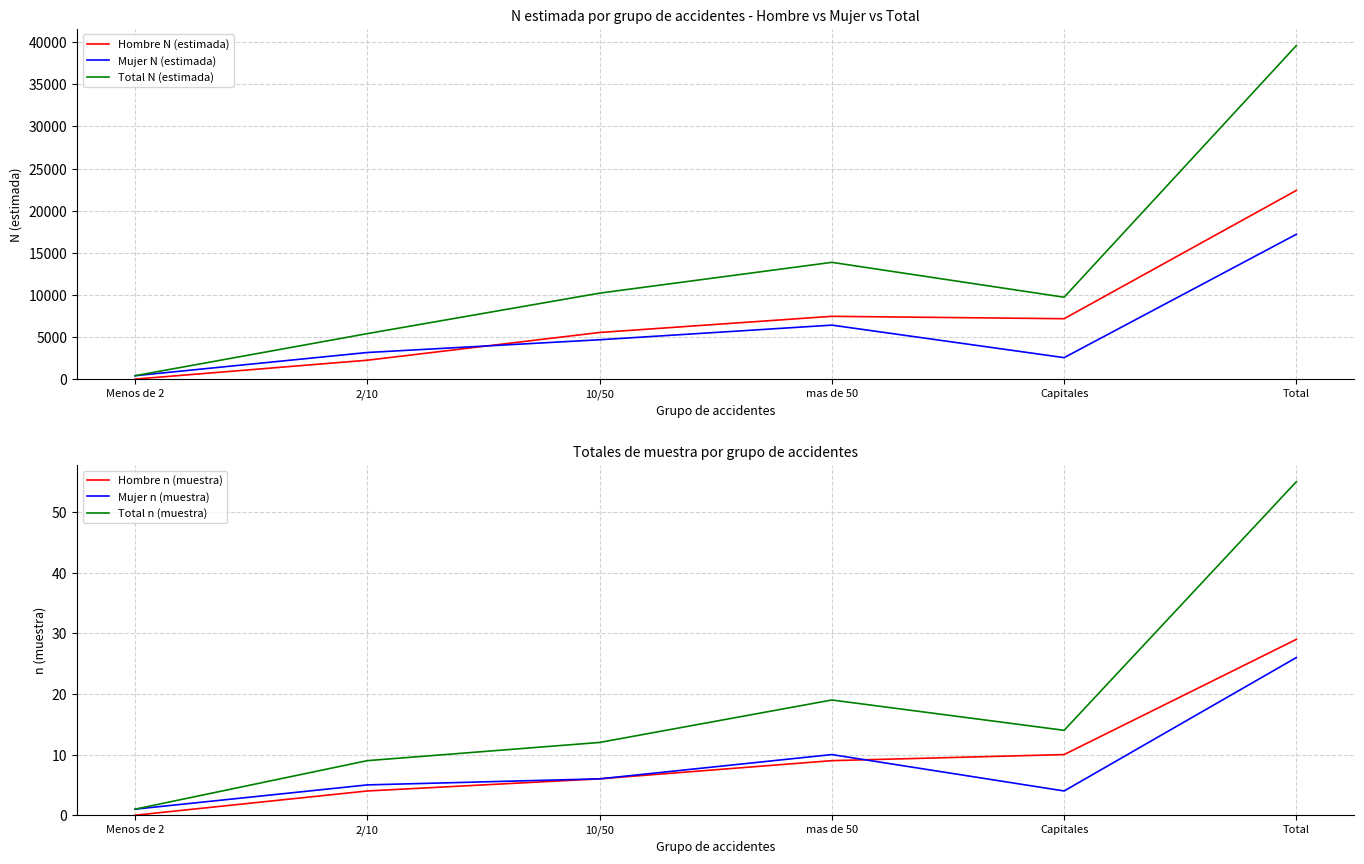

Reading left to right, list all the values displayed in this chart.

Hombre N (estimada): 0	2244	5536	7456	7173	22410
Mujer N (estimada): 406	3160	4674	6411	2550	17201
Total N (estimada): 406	5404	10210	13867	9723	39611
Hombre n (muestra): 0	4	6	9	10	29
Mujer n (muestra): 1	5	6	10	4	26
Total n (muestra): 1	9	12	19	14	55